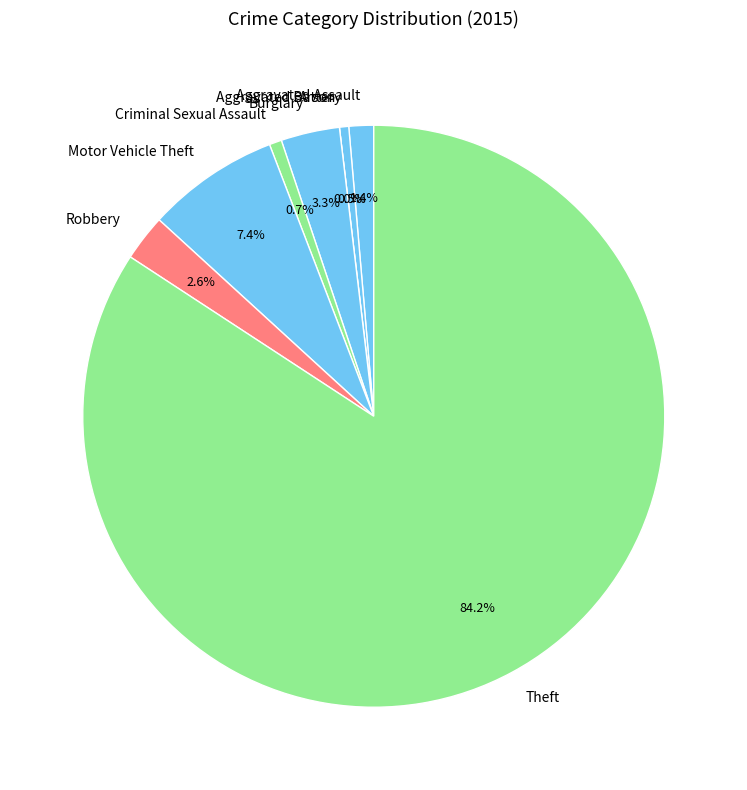

To the nearest percent, what portion does Aggravated Battery represent?

1%